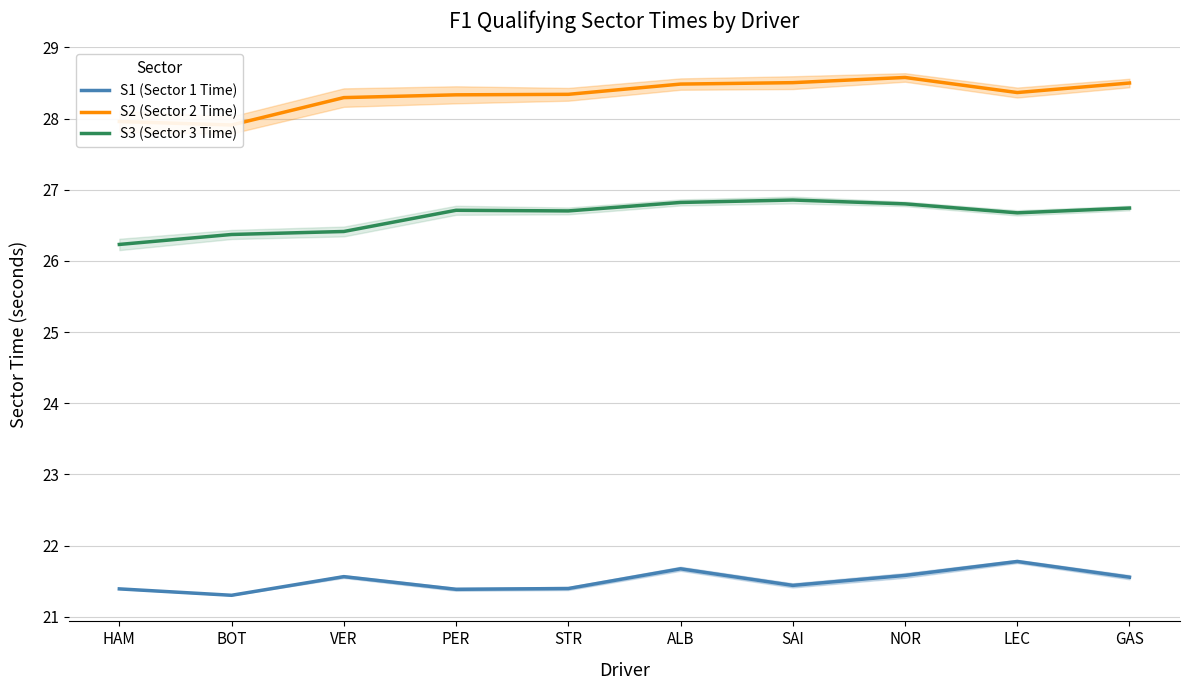

What is the difference between the second highest and second lowest values in the S1 (Sector 1 Time) series?

0.3